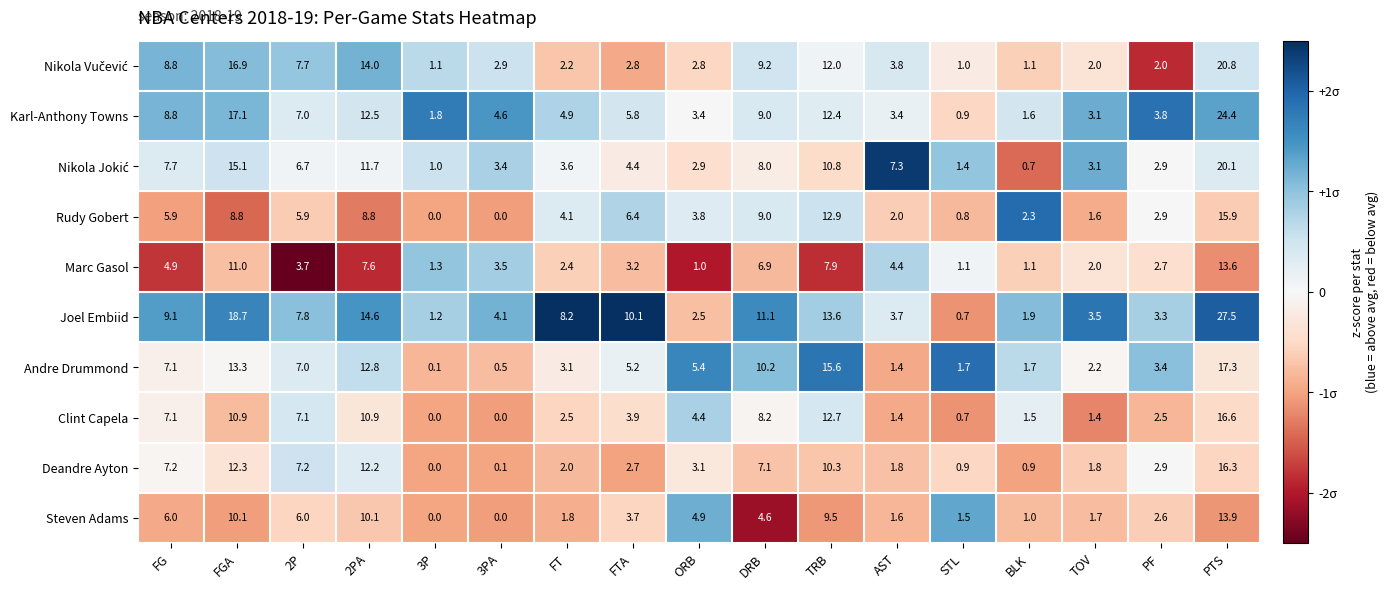

True or false: Joel Embiid has a value of 1.9 at BLK.

True